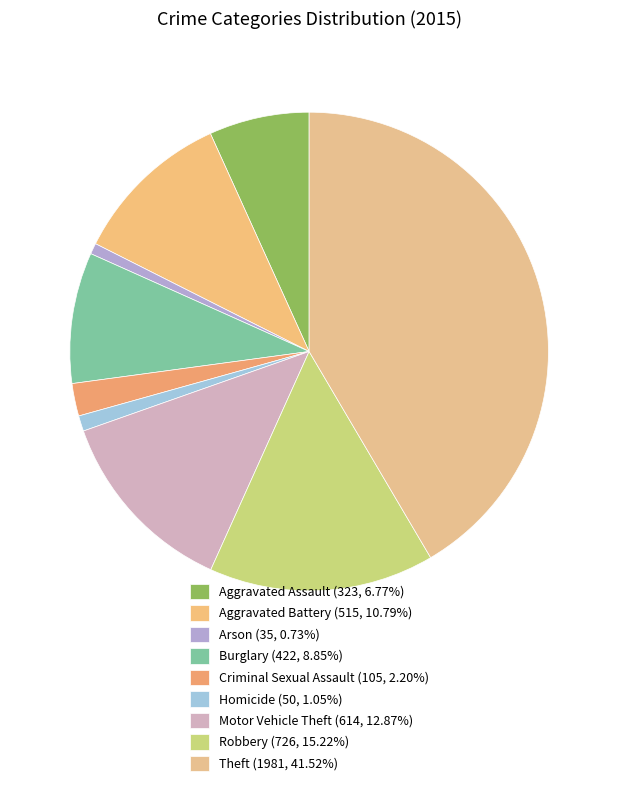

Combined, what portion of the pie is Burglary and Homicide?

9.9%